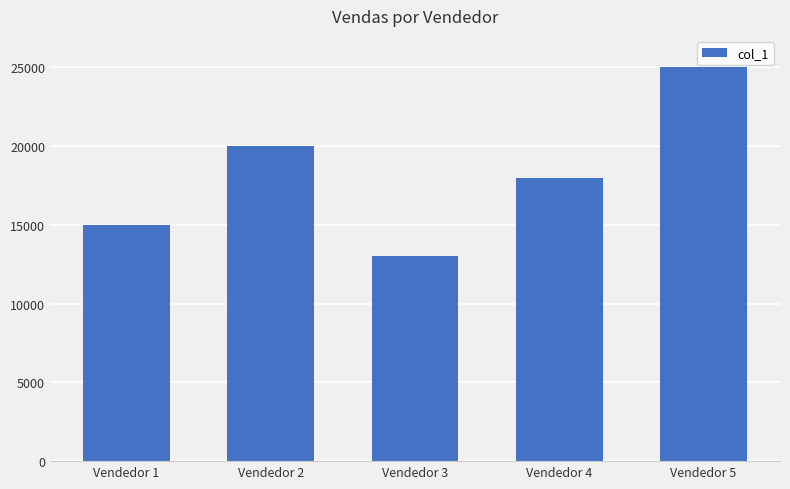

Is it true that the value at Vendedor 3 is 13000?

True